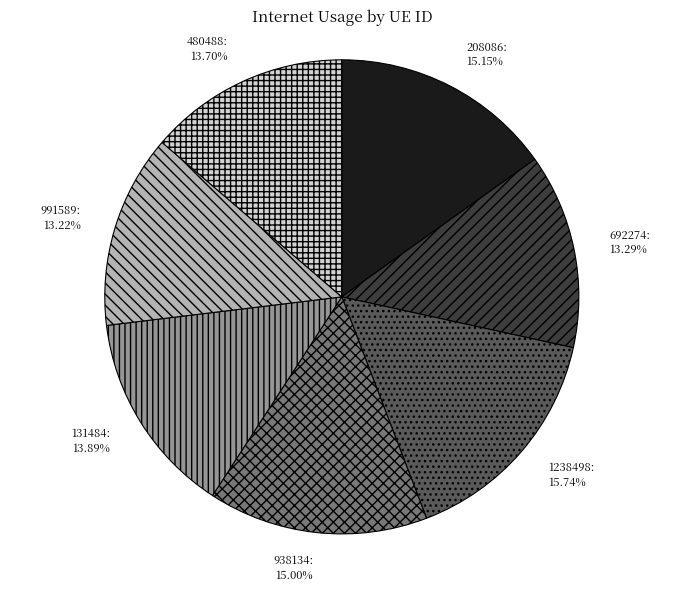

Is 991589 the majority of the pie?

No